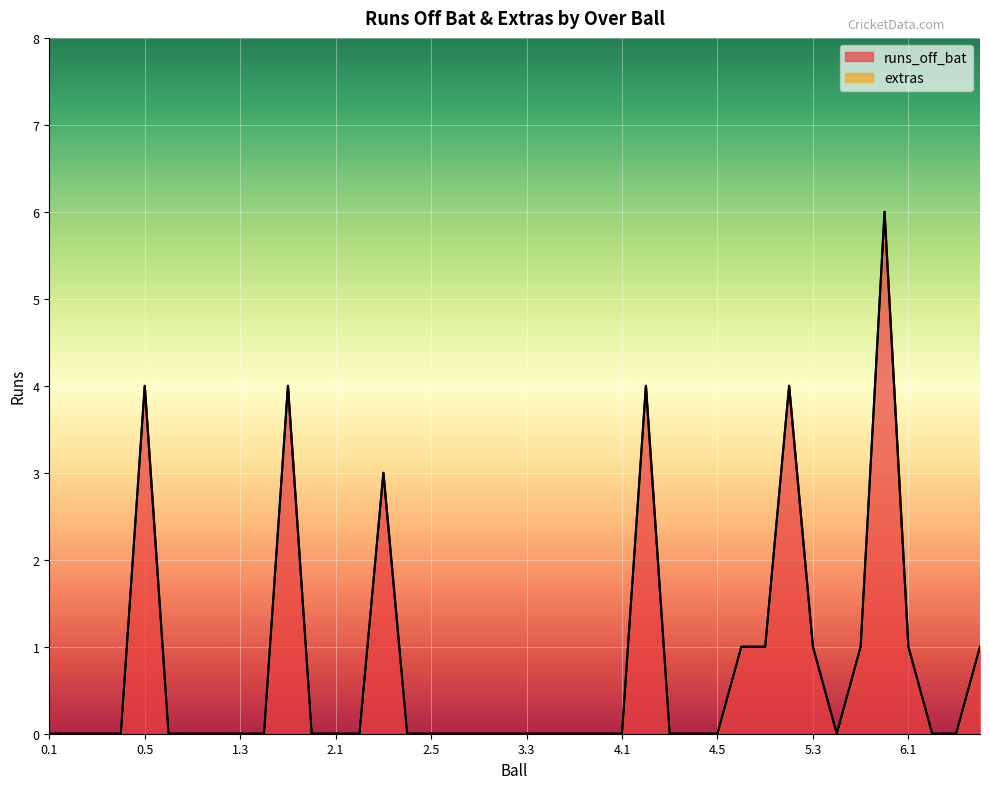

How many points are lower than both their immediate neighbors (excluding endpoints)?

1